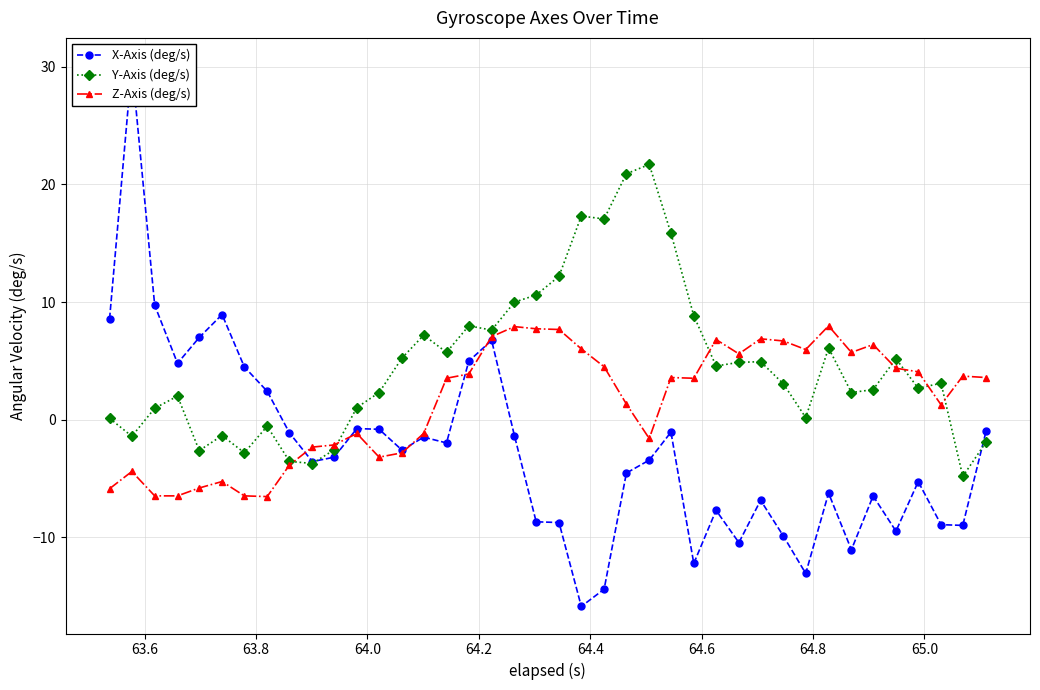

What is the value of the Z-Axis (deg/s) point at the 6th from the left?

-5.3